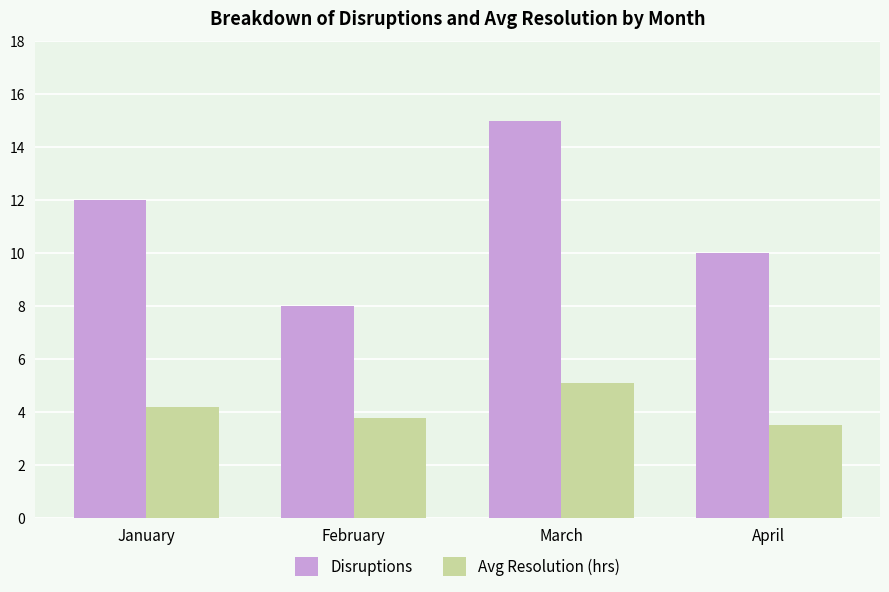

Is it true that Disruptions equals 13.6 at February?

False